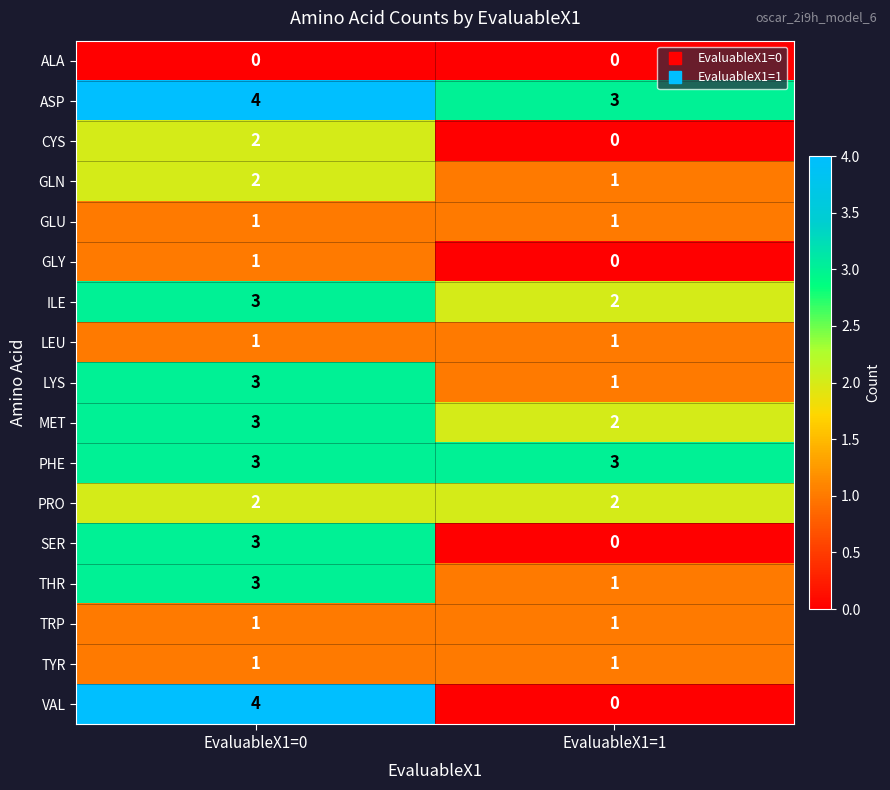

At which category is the sum across all series the highest?

EvaluableX1=0